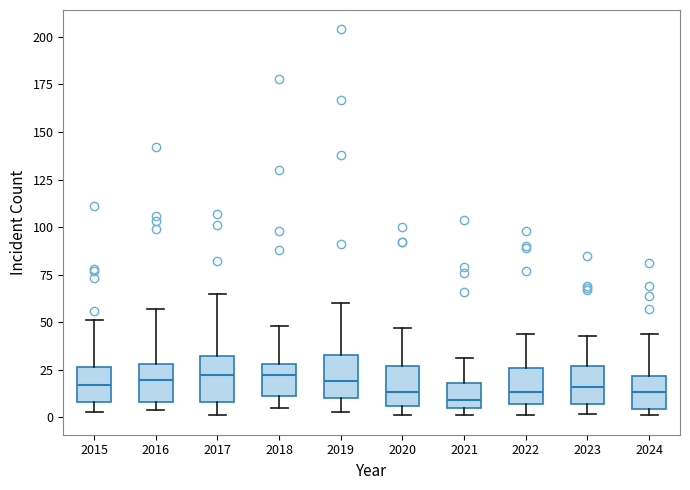

Reading left to right, transcribe this box plot: for each box, give where its median line is, the range the box spans, and where its two whiskers end, as read against the y-axis. The values are not printed on the chart, so give them approximately, as read against the axis.

2015: median 15, box 10 to 25, whiskers 5 to 50
2016: median 20, box 10 to 30, whiskers 5 to 55
2017: median 20, box 10 to 30, whiskers 0 to 65
2018: median 20, box 10 to 30, whiskers 5 to 50
2019: median 20, box 10 to 35, whiskers 5 to 60
2020: median 15, box 5 to 25, whiskers 0 to 45
2021: median 10, box 5 to 20, whiskers 0 to 30
2022: median 15, box 5 to 25, whiskers 0 to 45
2023: median 15, box 5 to 25, whiskers 0 to 45
2024: median 15, box 5 to 20, whiskers 0 to 45